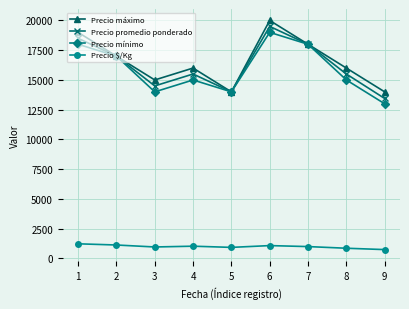

Count the number of data series in this chart.

4